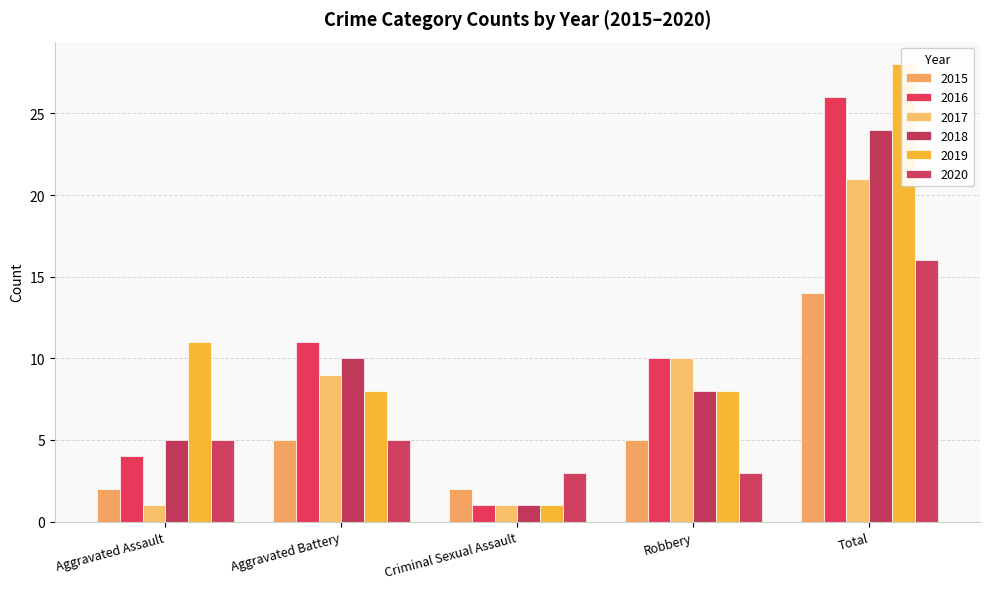

True or false: 2019 has a value of 7 at Aggravated Assault.

False